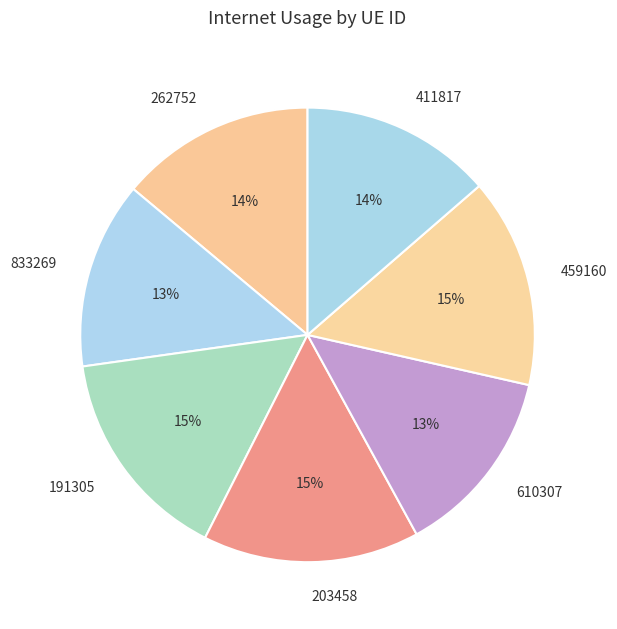

Is it true that 191305 is 15% of the pie?

True